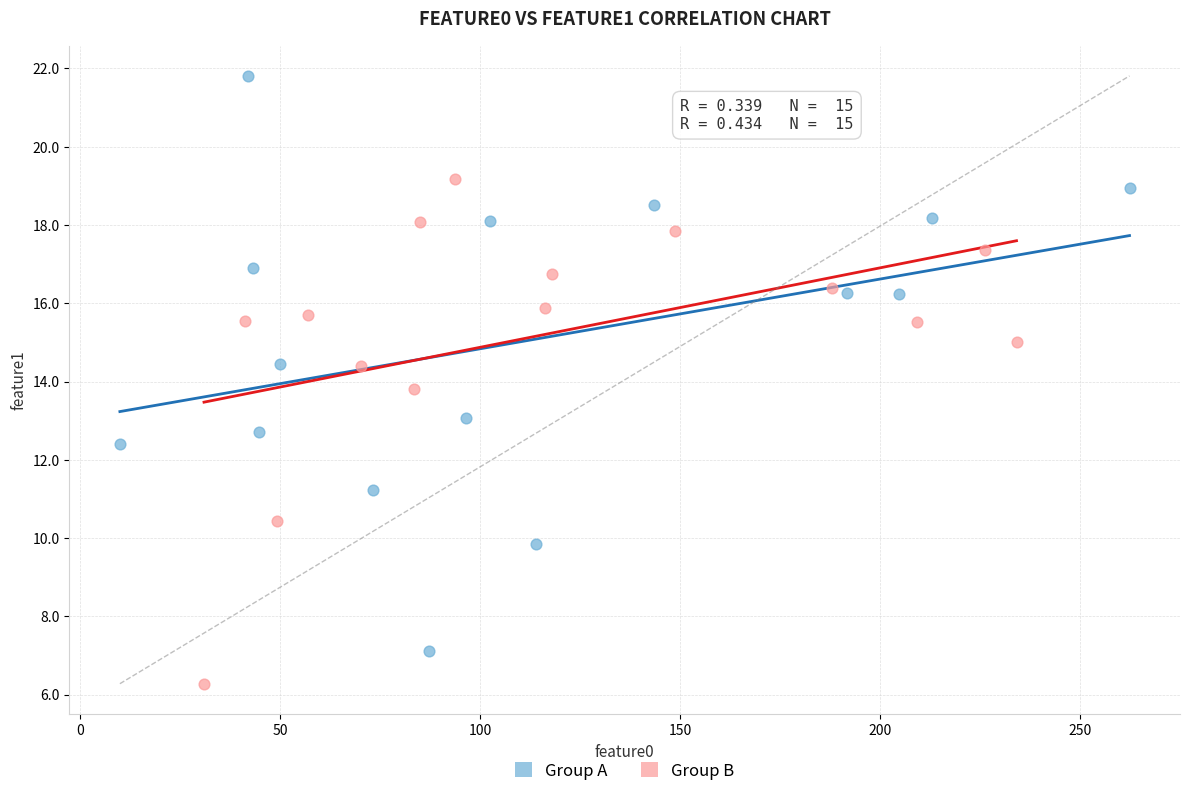

Which series reaches the minimum Y coordinate?

Group B